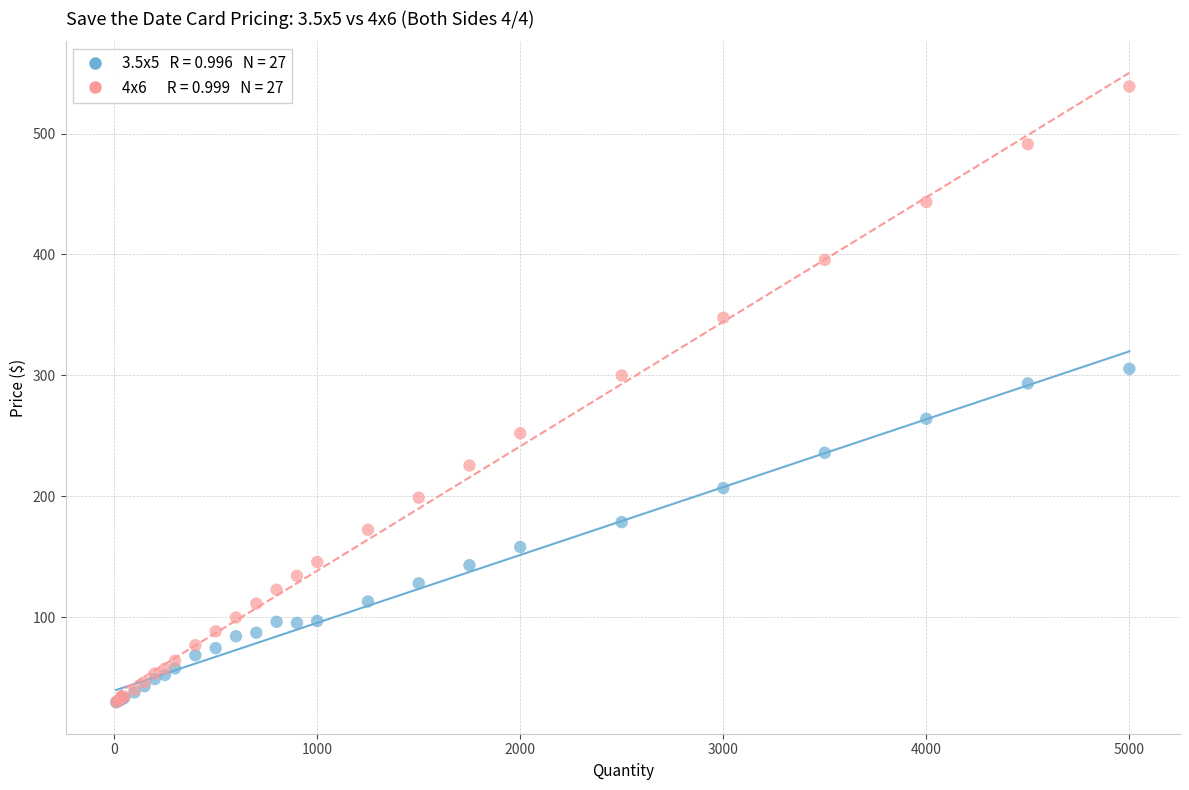

Across all series, what Y value is closest to 284?

293.3